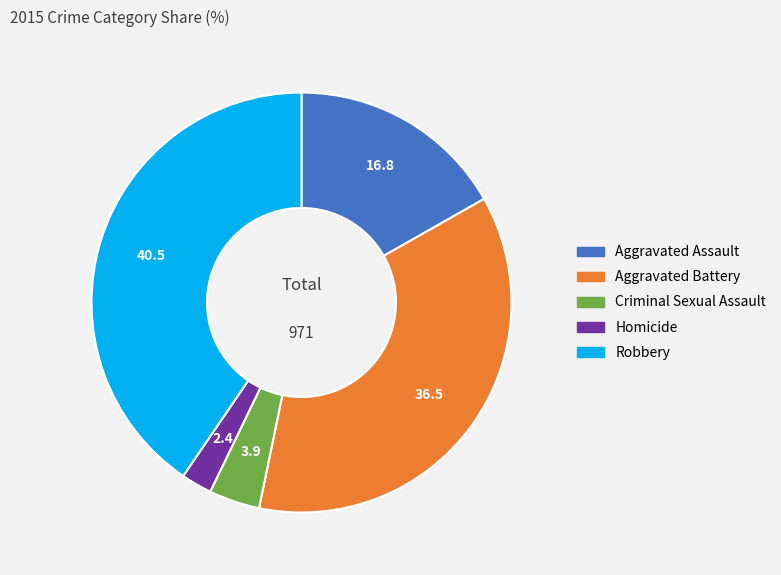

Which has a higher value, Aggravated Assault or Homicide?

Aggravated Assault